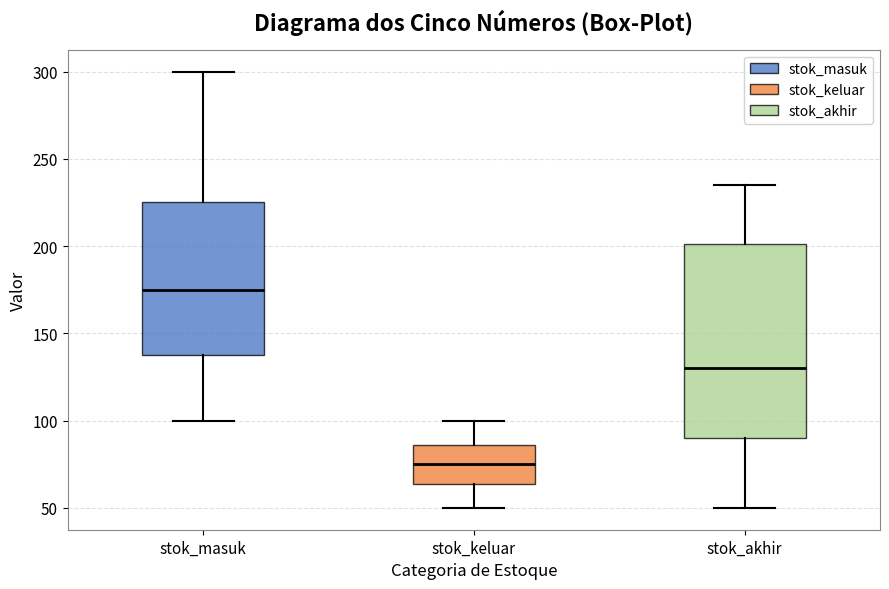

Where does the lower whisker of the box for stok_keluar end on the y-axis? The values are not printed on the chart, so give them approximately, as read against the axis.

50